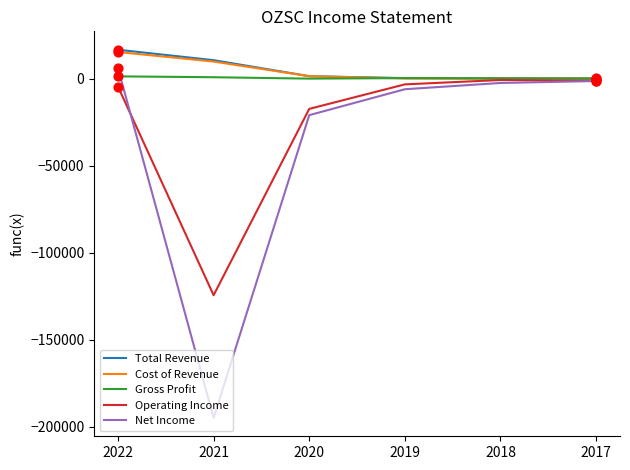

What are all the series names shown in the legend?

Total Revenue, Cost of Revenue, Gross Profit, Operating Income, Net Income